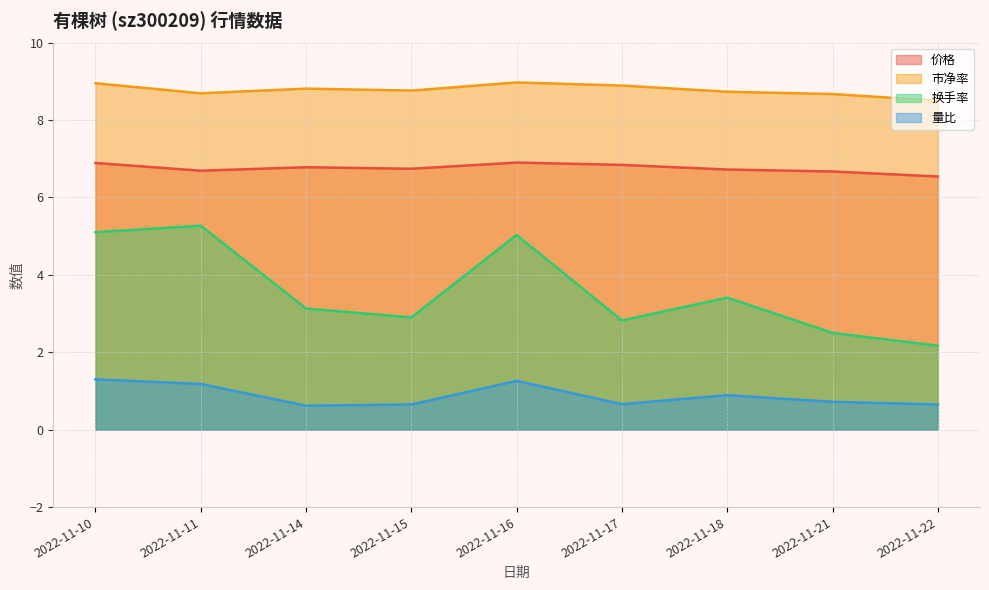

Which label corresponds to the largest value in the chart?

2022-11-16